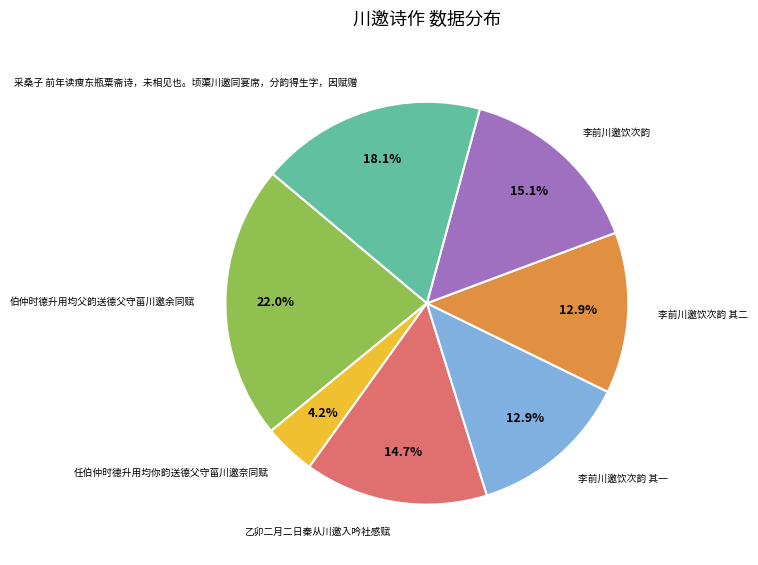

Between 任伯仲时德升用均你韵送德父守菑川邀奈同赋 and 采桑子 前年读瘦东瓶粟斋诗，未相见也。顷蕖川邀同宴席，分韵得生字，因赋赠, which is larger?

采桑子 前年读瘦东瓶粟斋诗，未相见也。顷蕖川邀同宴席，分韵得生字，因赋赠